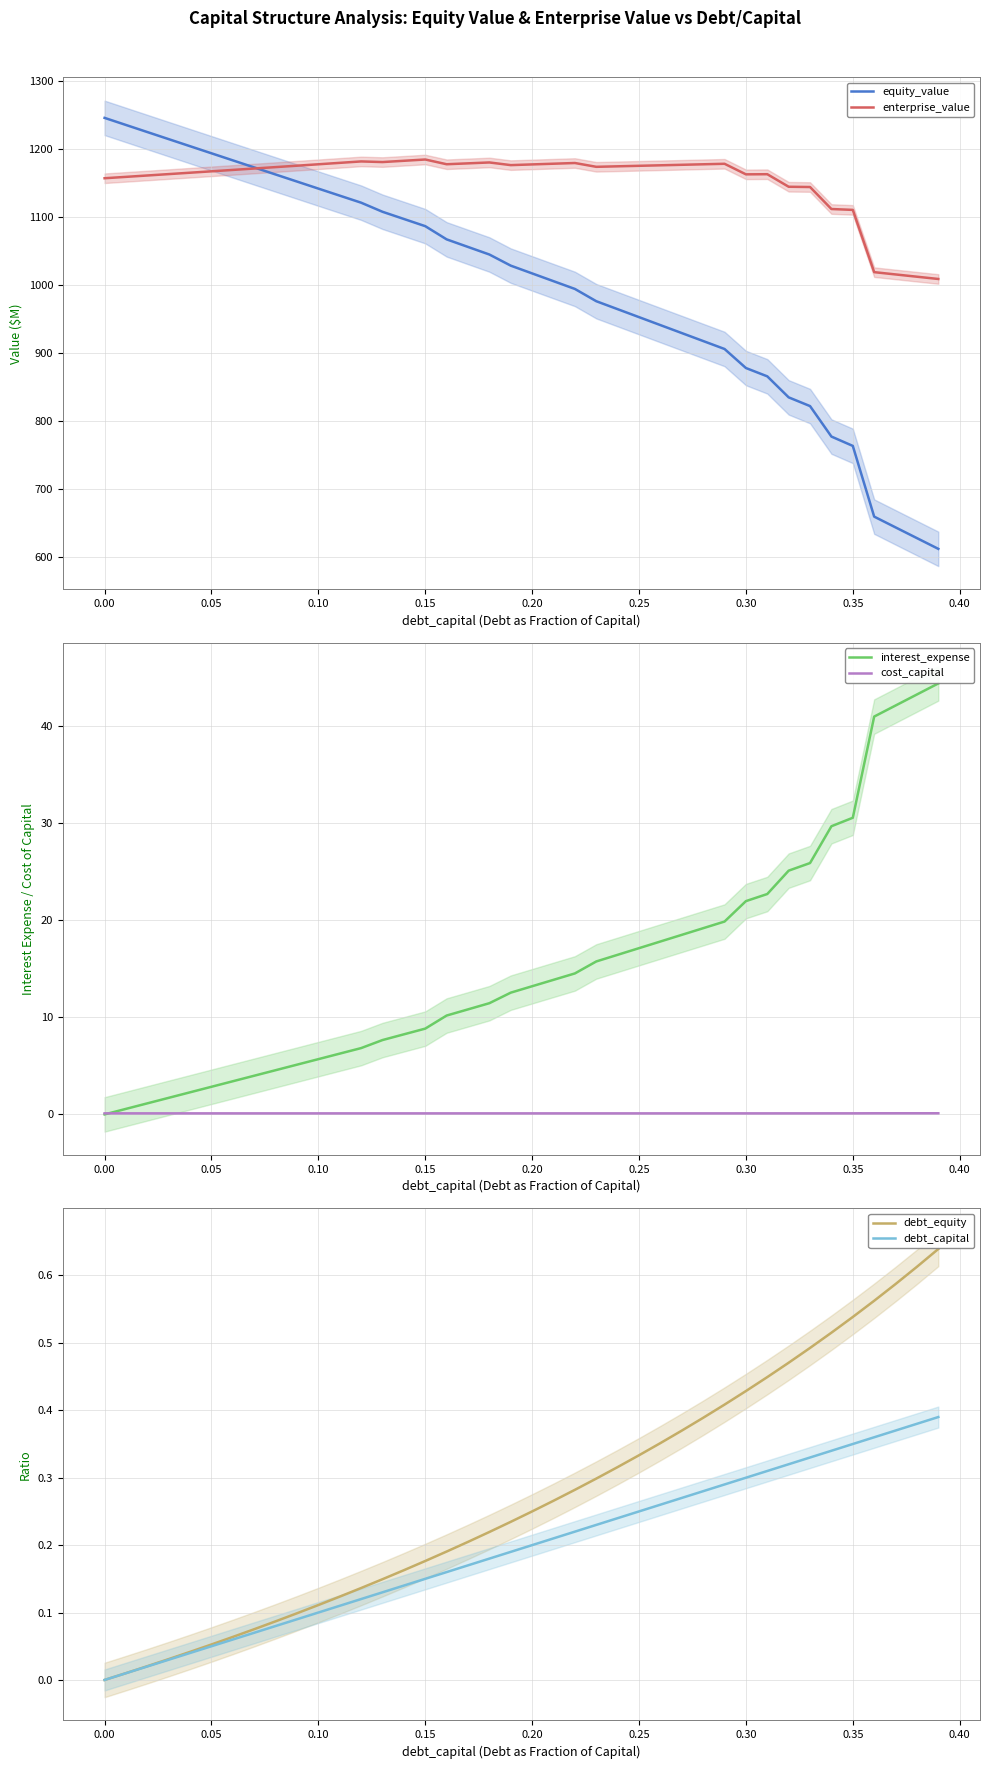

The debt_equity series shows 0.4 at 0.20. True or false?

False